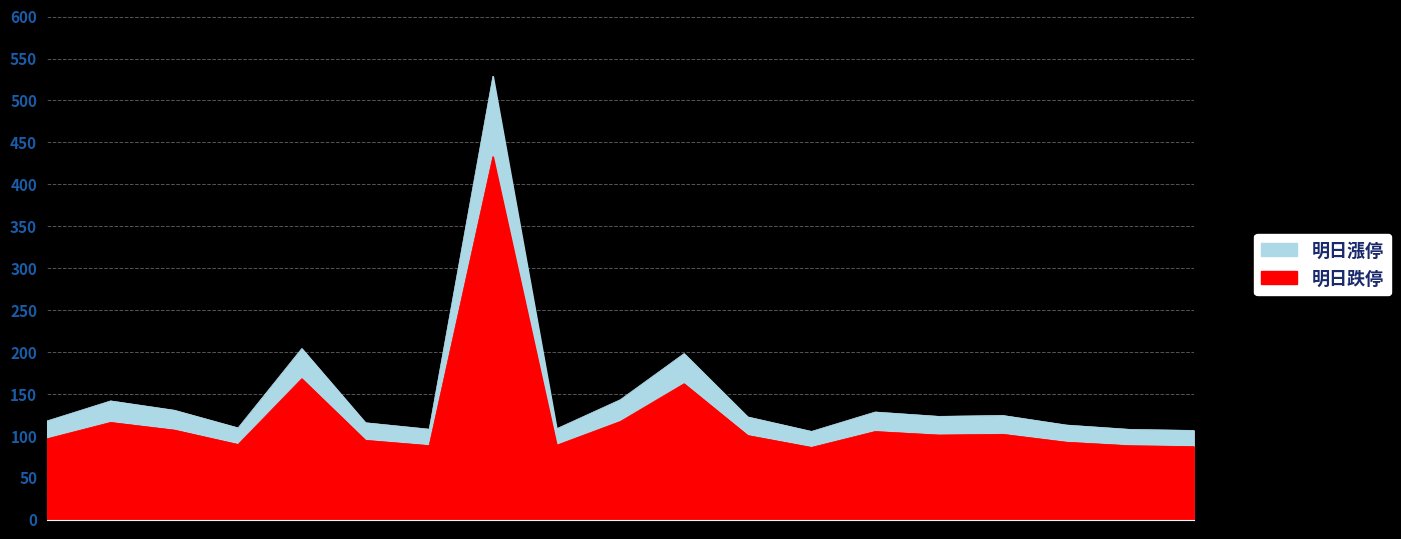

What is the sum of all 明日參價 values?

2320.8